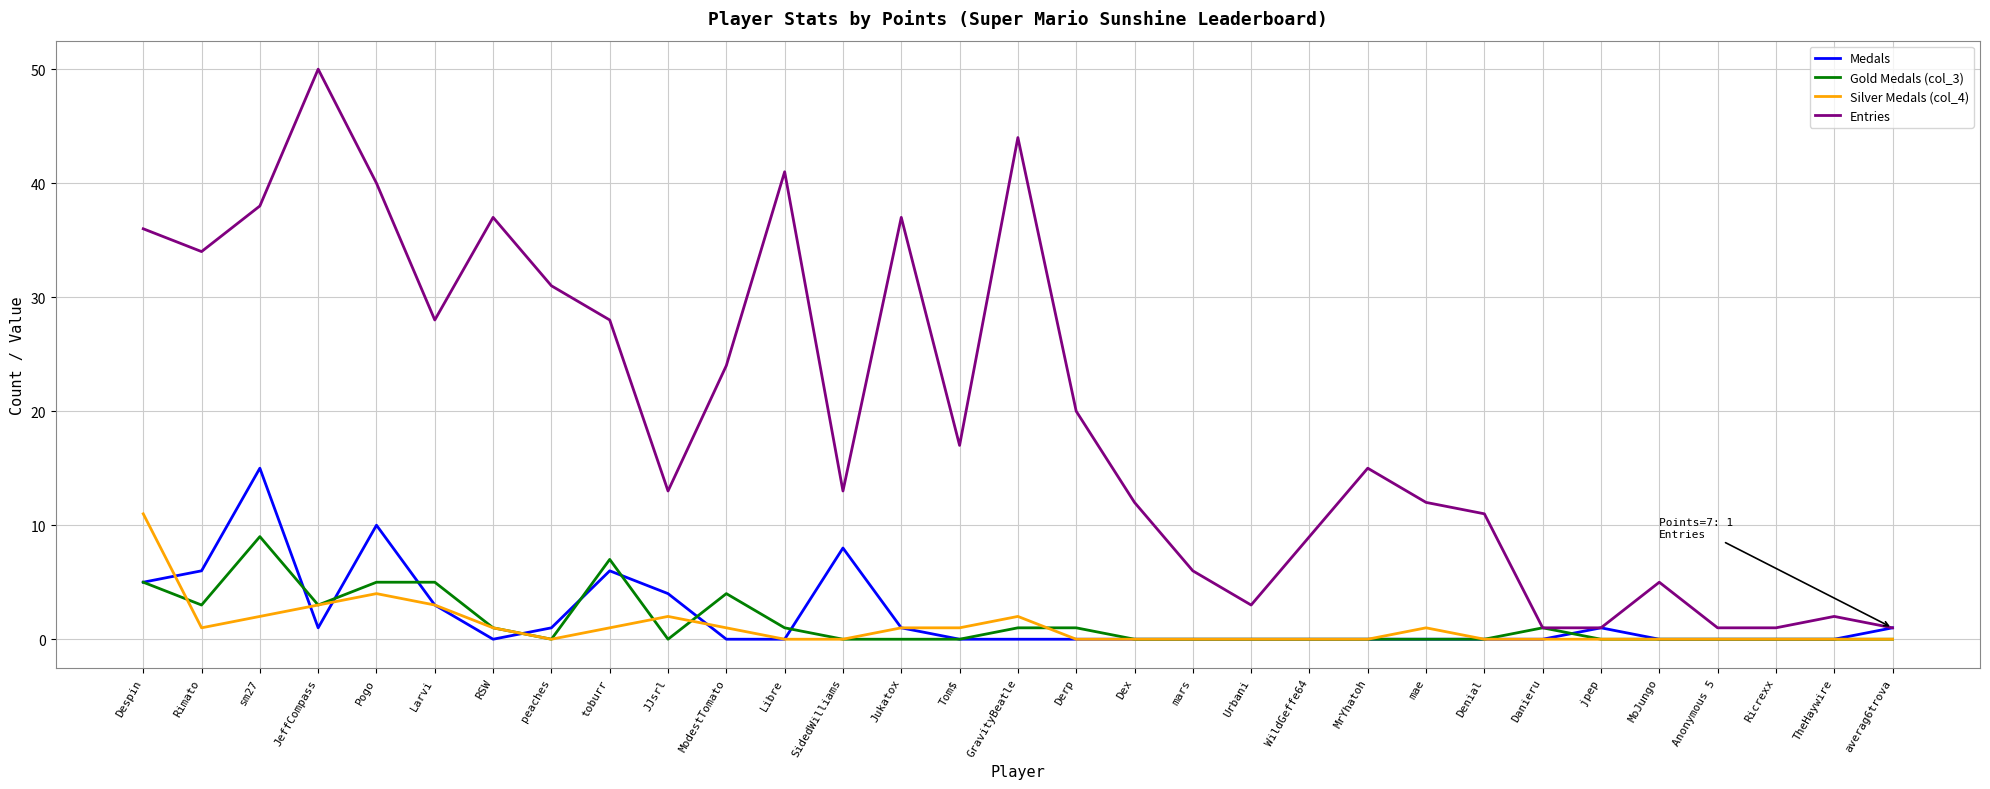

How many lines are shown in the chart?

4